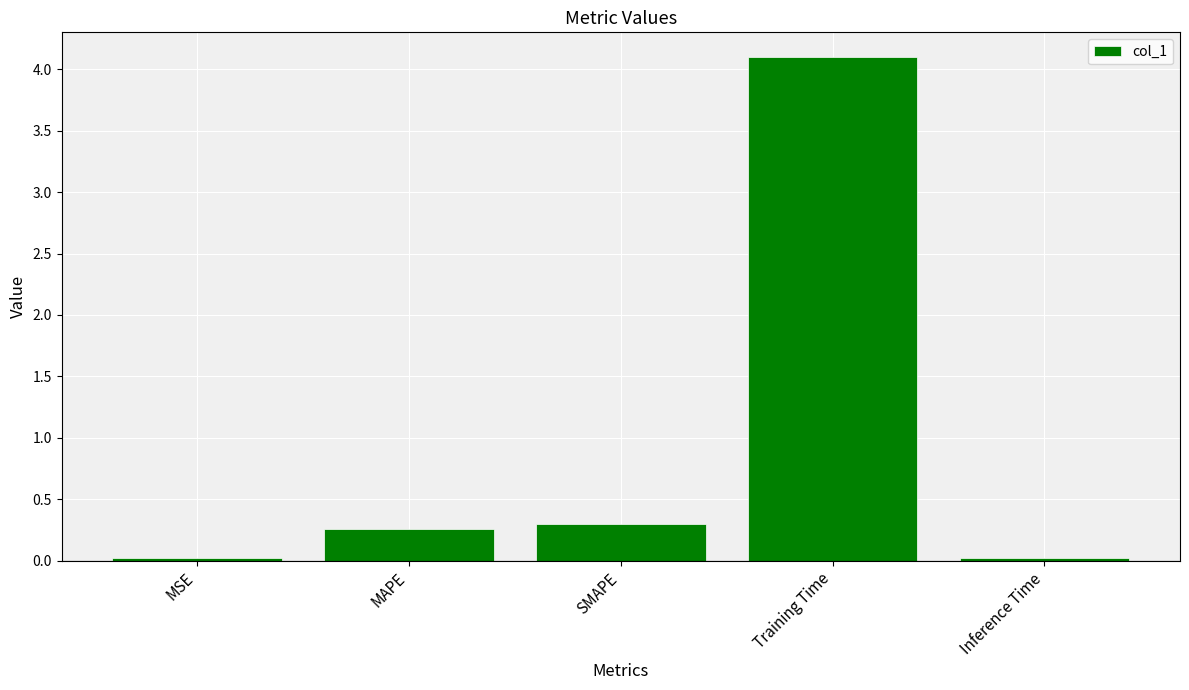

Does the chart contain stacked bars?

No